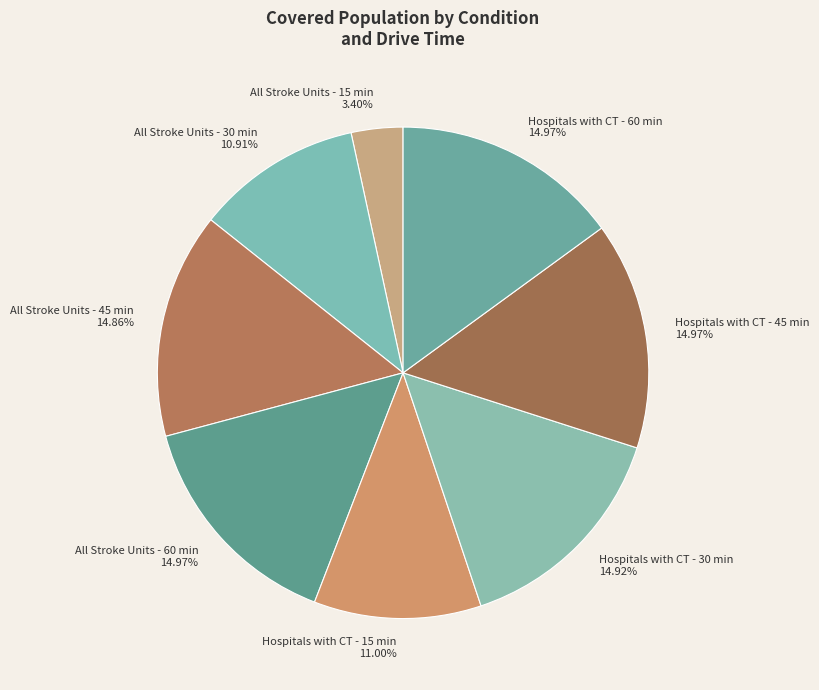

To the nearest percent, what is the combined percentage of All Stroke Units - 15 min and All Stroke Units - 45 min?

18%